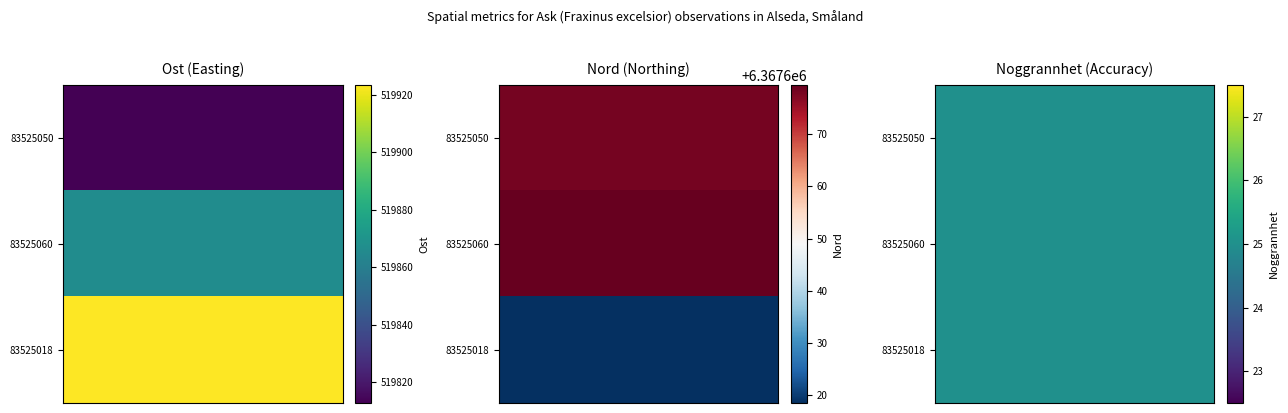

The 83525050 series shows 6367678.2 at Nord. True or false?

True